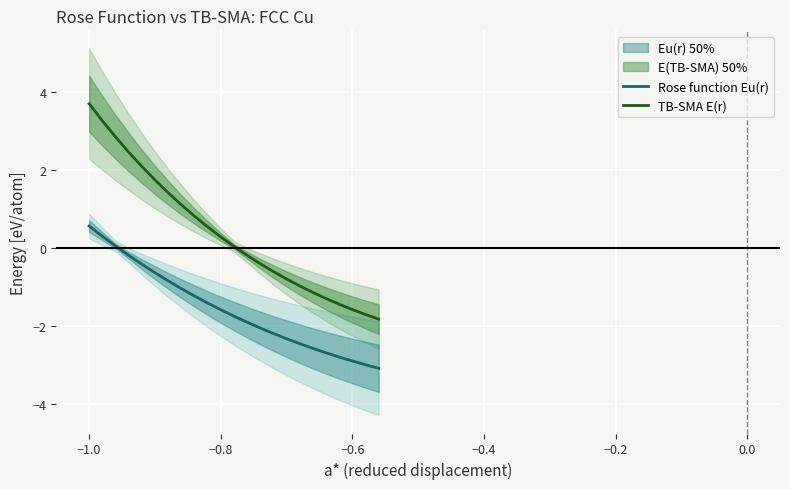

List the series in order of their peak value, highest first.

TB-SMA E(r), Rose function Eu(r)